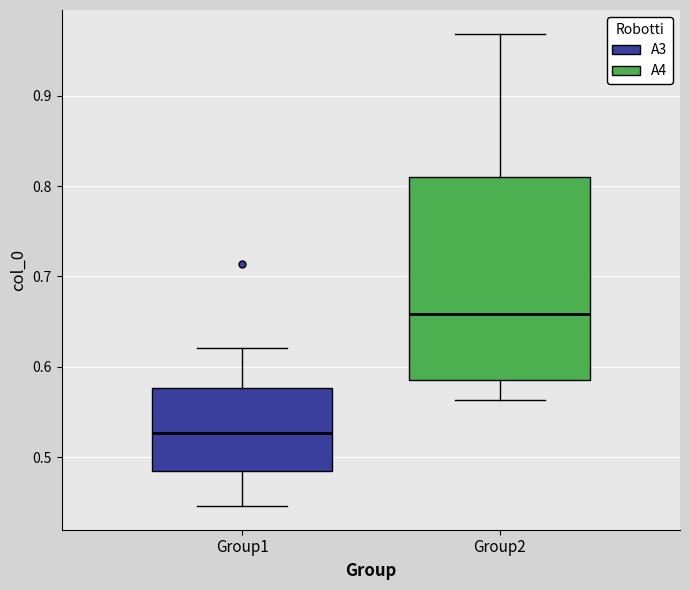

Reading left to right, read every box against the y-axis: the position of its median line, the range the box covers, and the ends of its whiskers. The values are not printed on the chart, so give them approximately, as read against the axis.

Group1: median 0.53, box 0.49 to 0.58, whiskers 0.45 to 0.62
Group2: median 0.66, box 0.59 to 0.81, whiskers 0.56 to 0.97